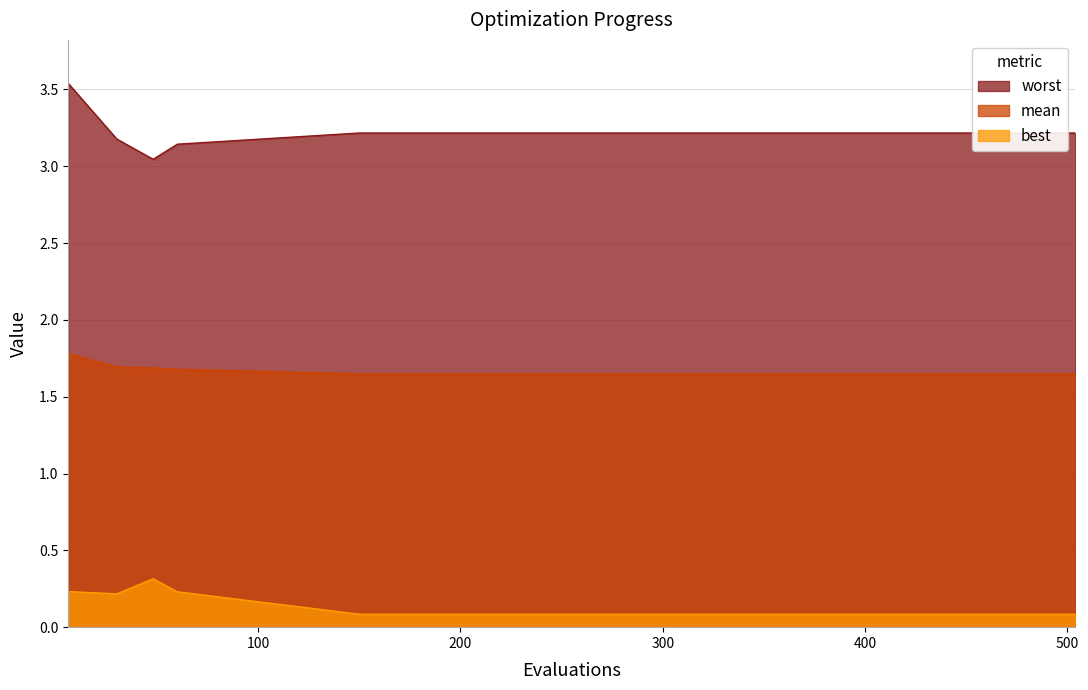

Which series has the largest total across all categories?

worst